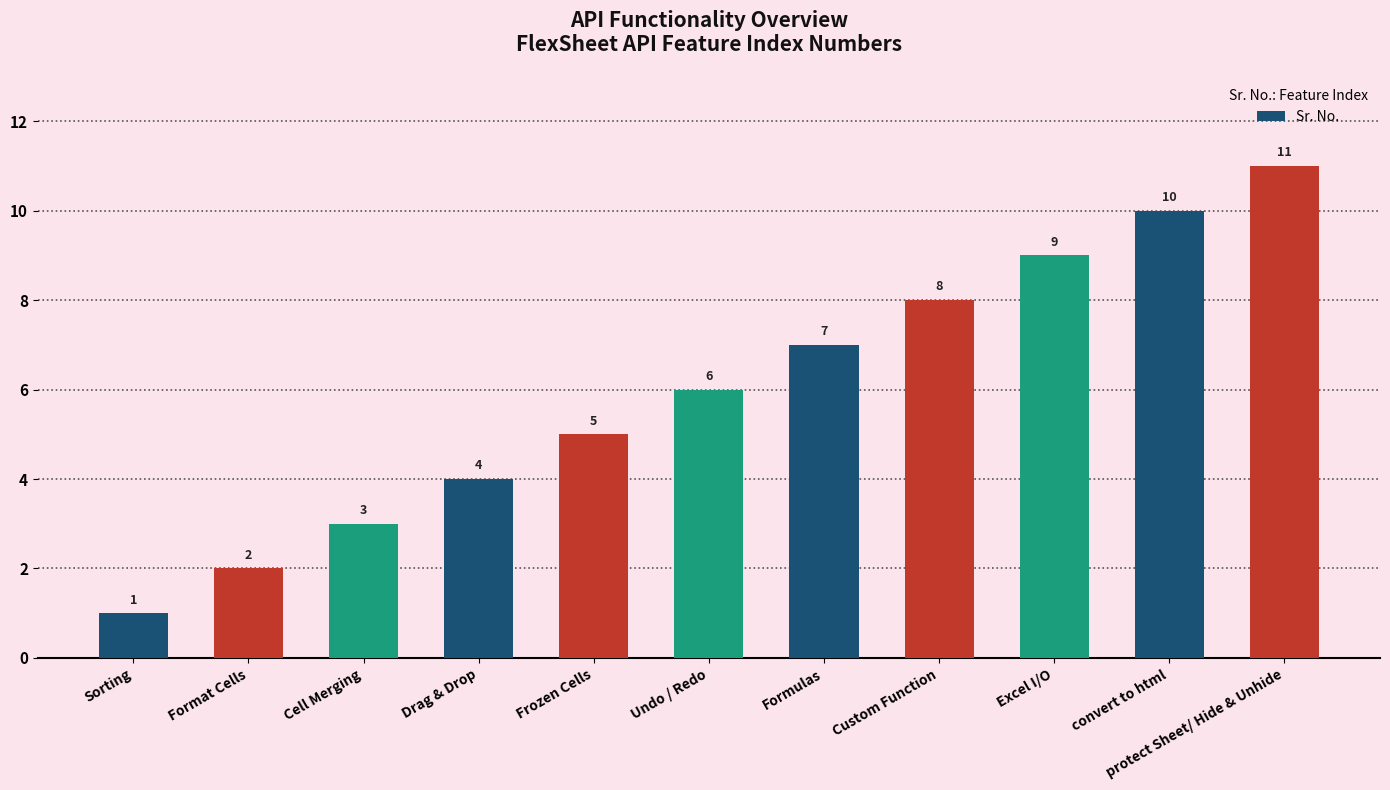

Are the bars grouped side by side (vs. stacked)?

No